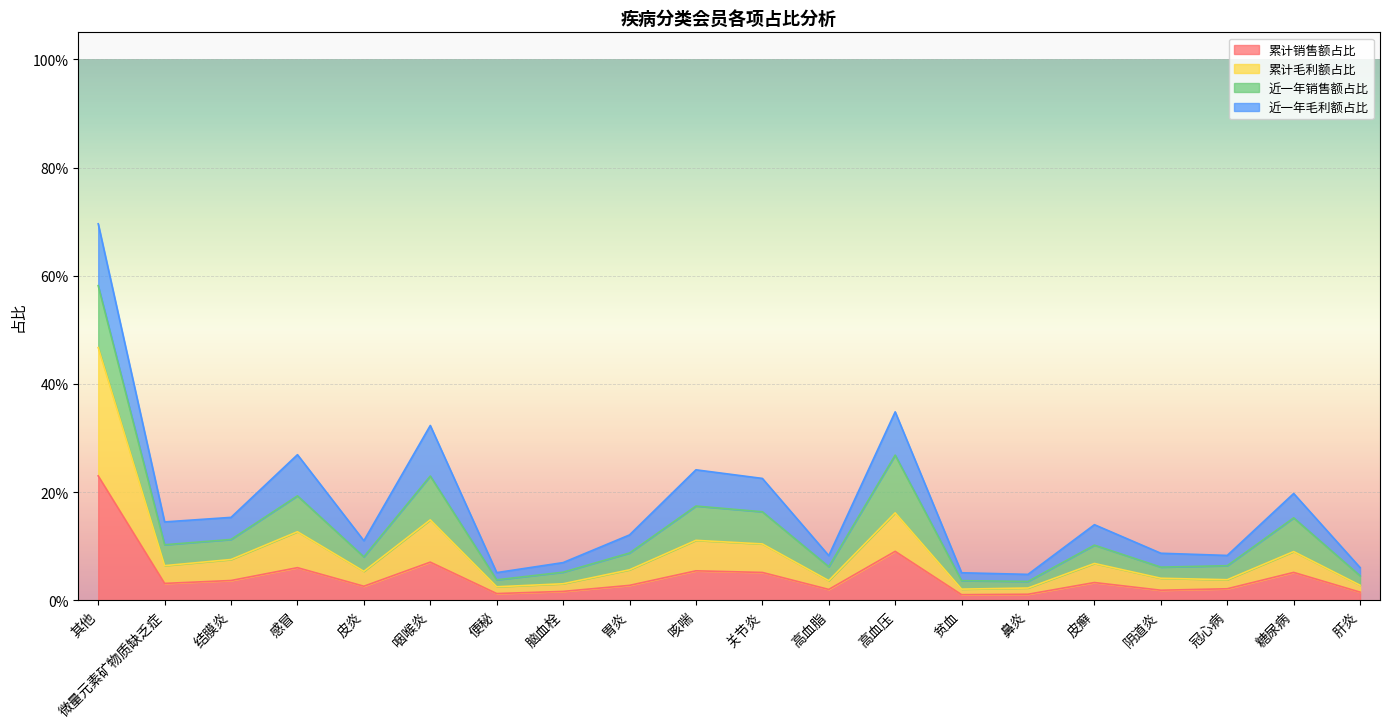

What is the label of the 17th point from the left?

阴道炎